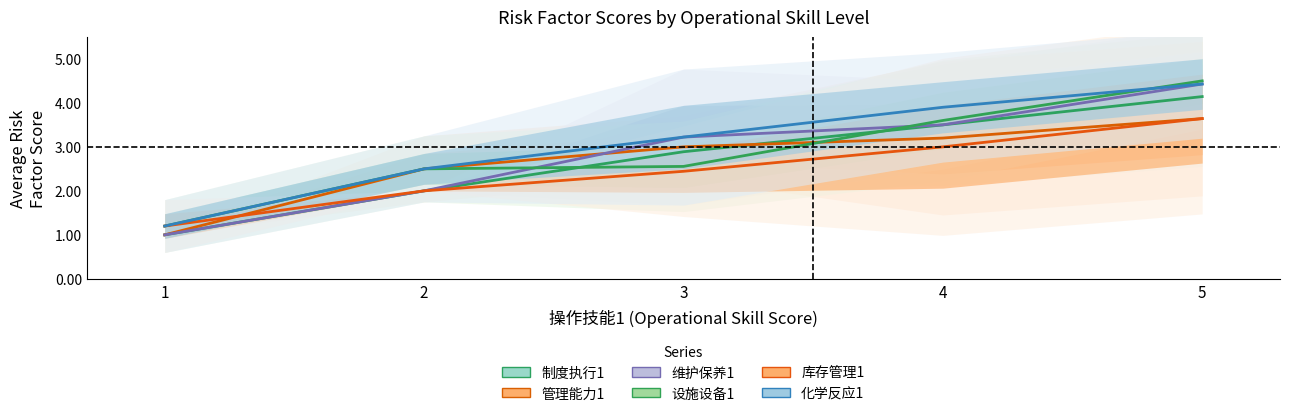

What is the approximate value of 设施设备1 at 1?

1.2